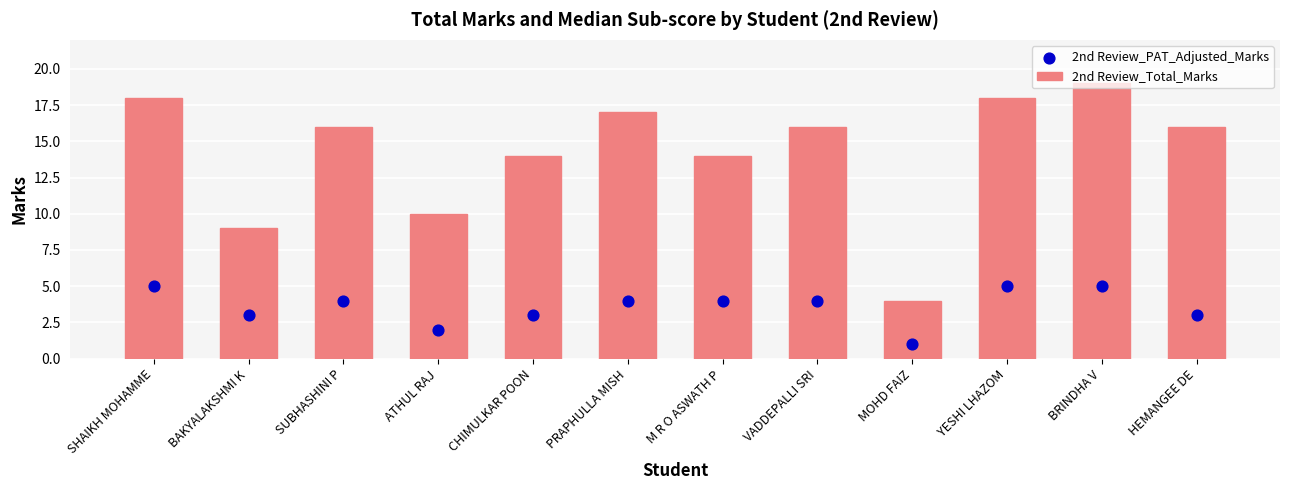

What is the total value across all series at CHIMULKAR POON?

17